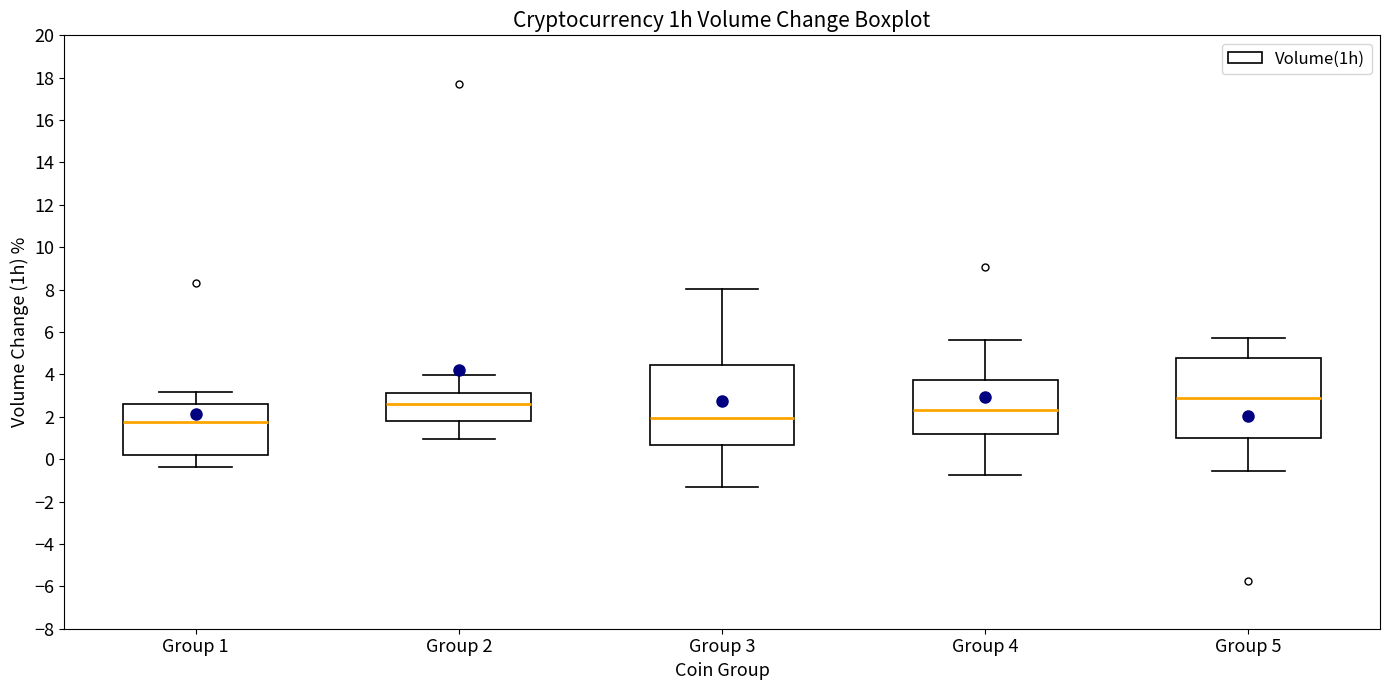

Reading left to right, read every box against the y-axis: the position of its median line, the range the box covers, and the ends of its whiskers. The values are not printed on the chart, so give them approximately, as read against the axis.

Group 1: median 1.8, box 0.2 to 2.6, whiskers -0.4 to 3.2
Group 2: median 2.6, box 1.8 to 3.2, whiskers 1.0 to 4.0
Group 3: median 2.0, box 0.6 to 4.4, whiskers -1.2 to 8.0
Group 4: median 2.4, box 1.2 to 3.8, whiskers -0.8 to 5.6
Group 5: median 2.8, box 1.0 to 4.8, whiskers -0.6 to 5.8